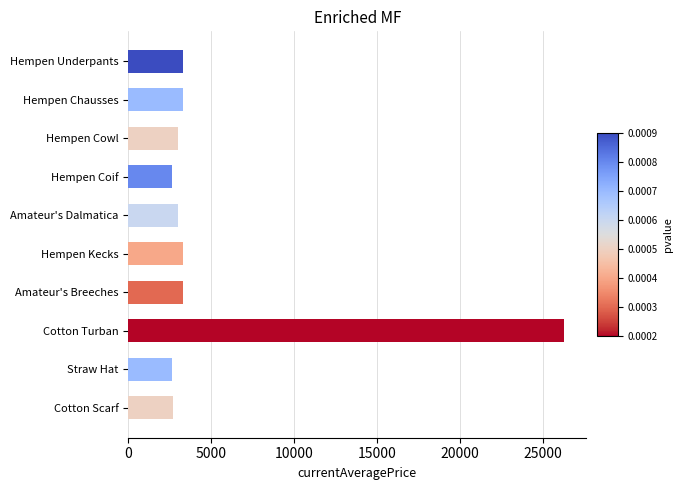

What is the value of the 1st bar from the top?

3307